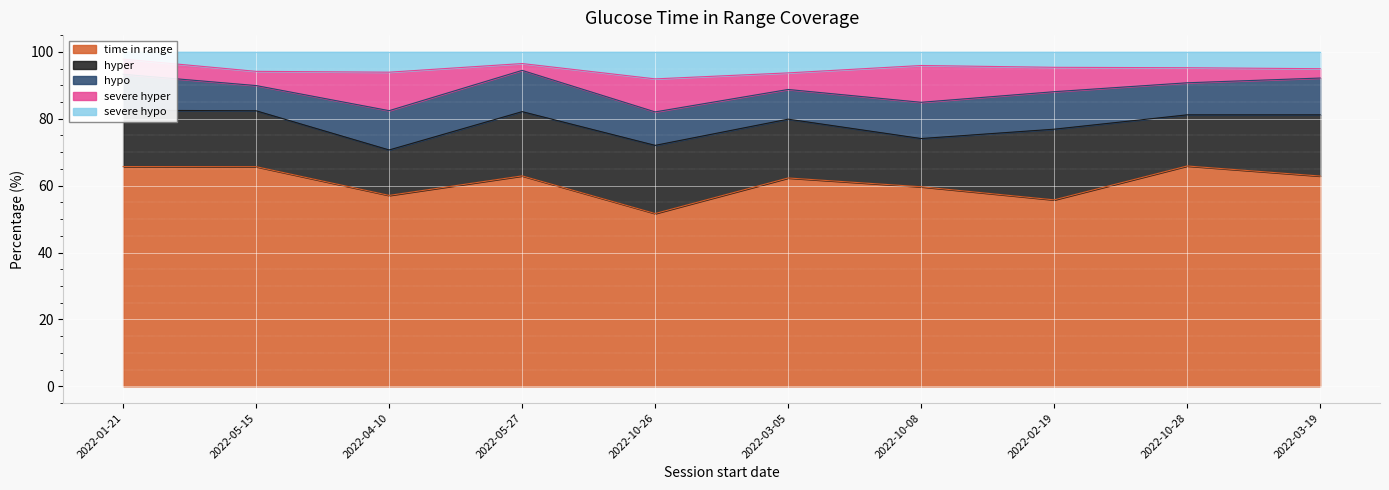

The time in range series shows 62.9 at 2022-05-27. True or false?

True